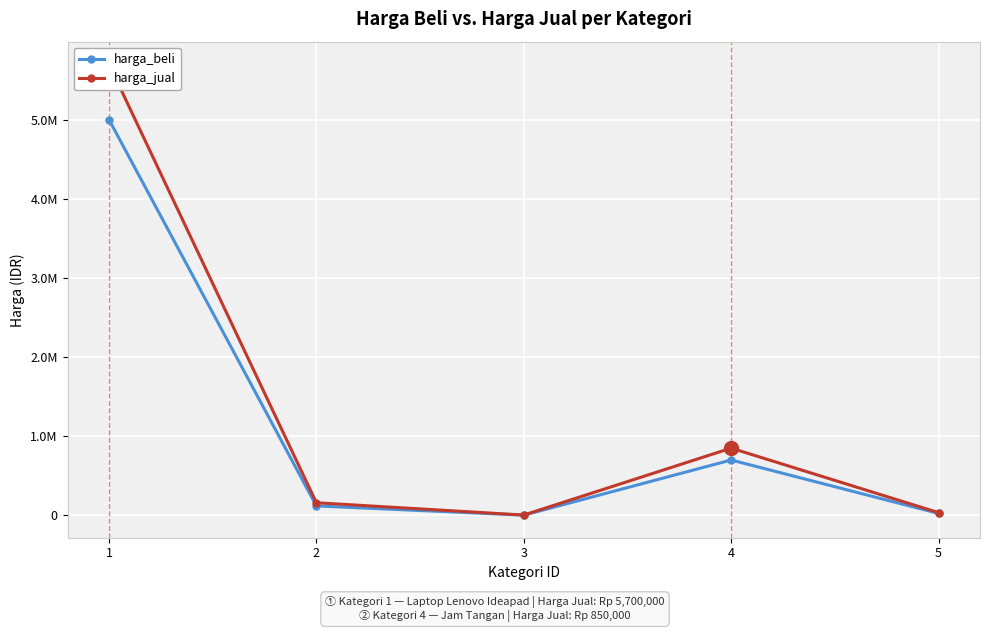

How many lines are shown in the chart?

2